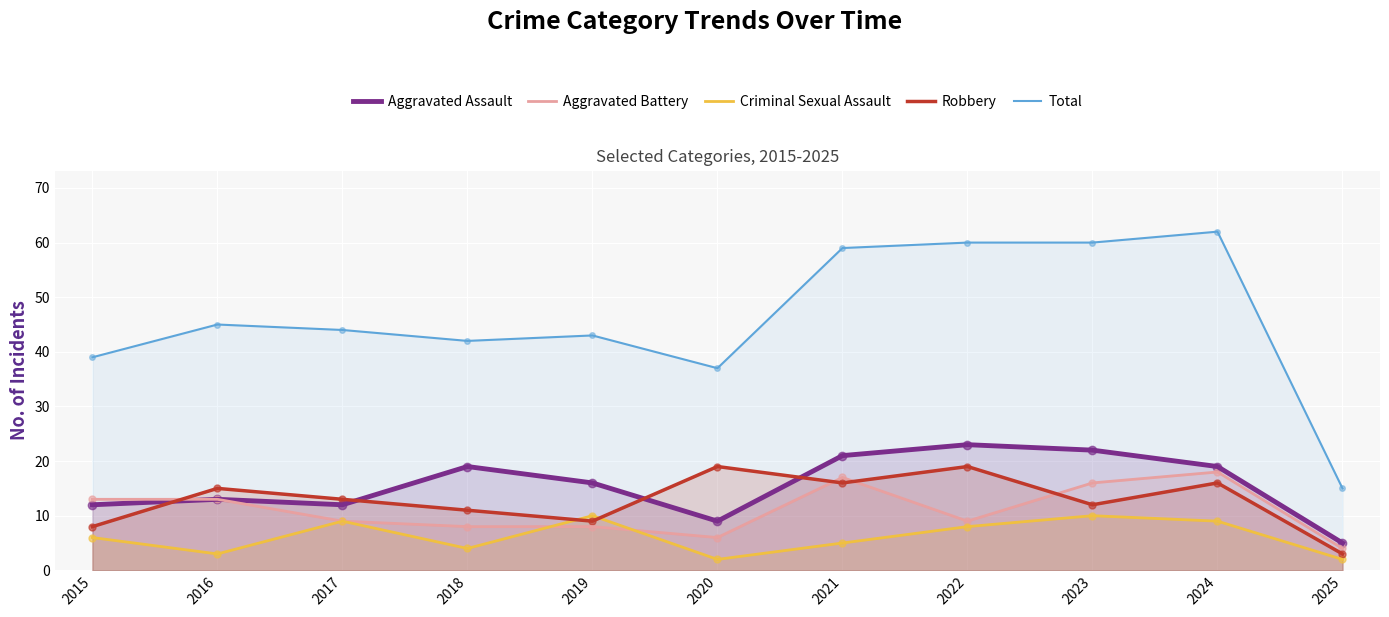

At how many categories does at least one series exceed 3?

11